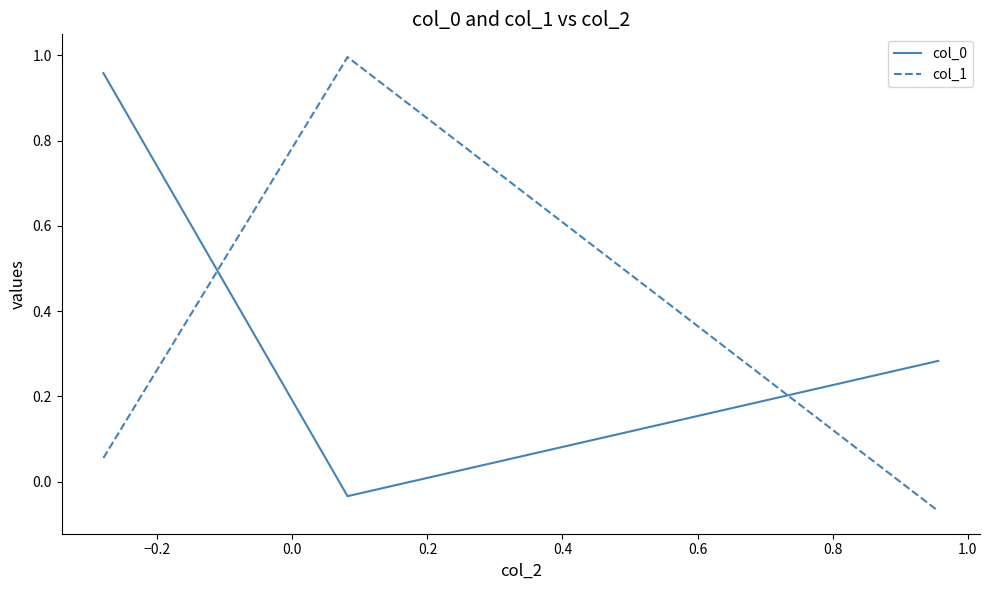

How many positive values does the col_0 series have?

2